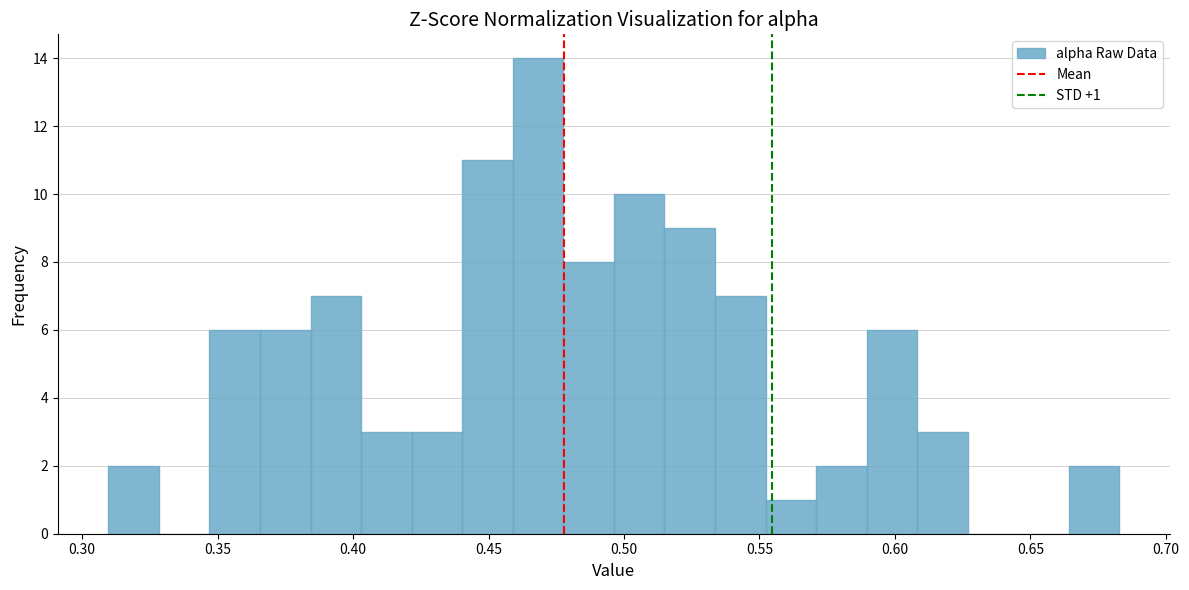

Around what value on the x-axis is the tallest bar? Give the approximate position of its centre, as read against the axis.

0.470